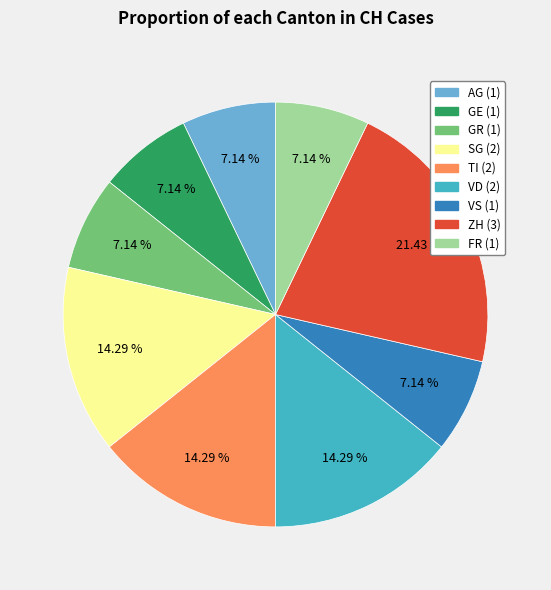

Is there any slice that represents more than half of the pie?

No